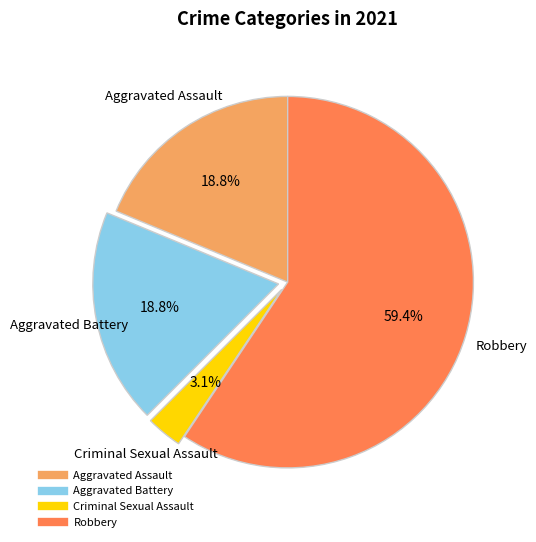

Is the sum of Aggravated Assault and Robbery greater than half?

Yes